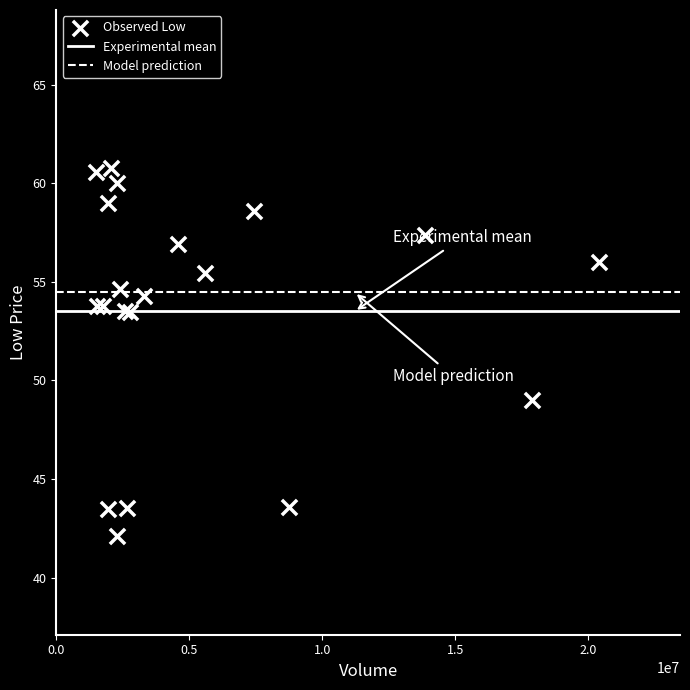

What Y value in the scatter plot is closest to 51?

49.0